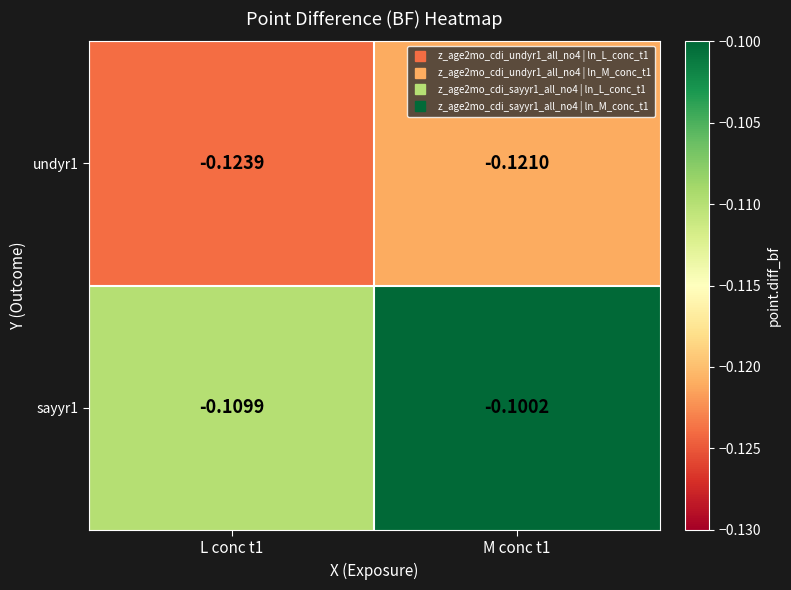

Reading left to right, extract all data points from this chart.

undyr1: L conc t1=-0.1	M conc t1=-0.1
sayyr1: L conc t1=-0.1	M conc t1=-0.1